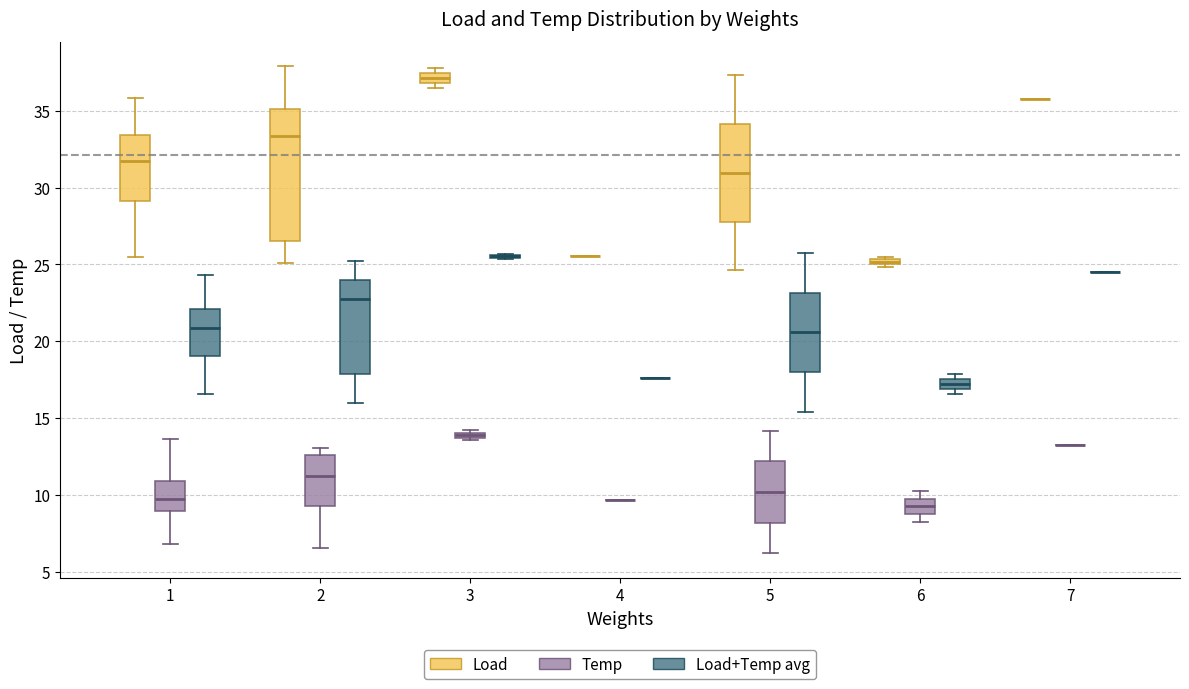

Which box is the tallest, from its lower edge to its upper edge?

2 (Load)